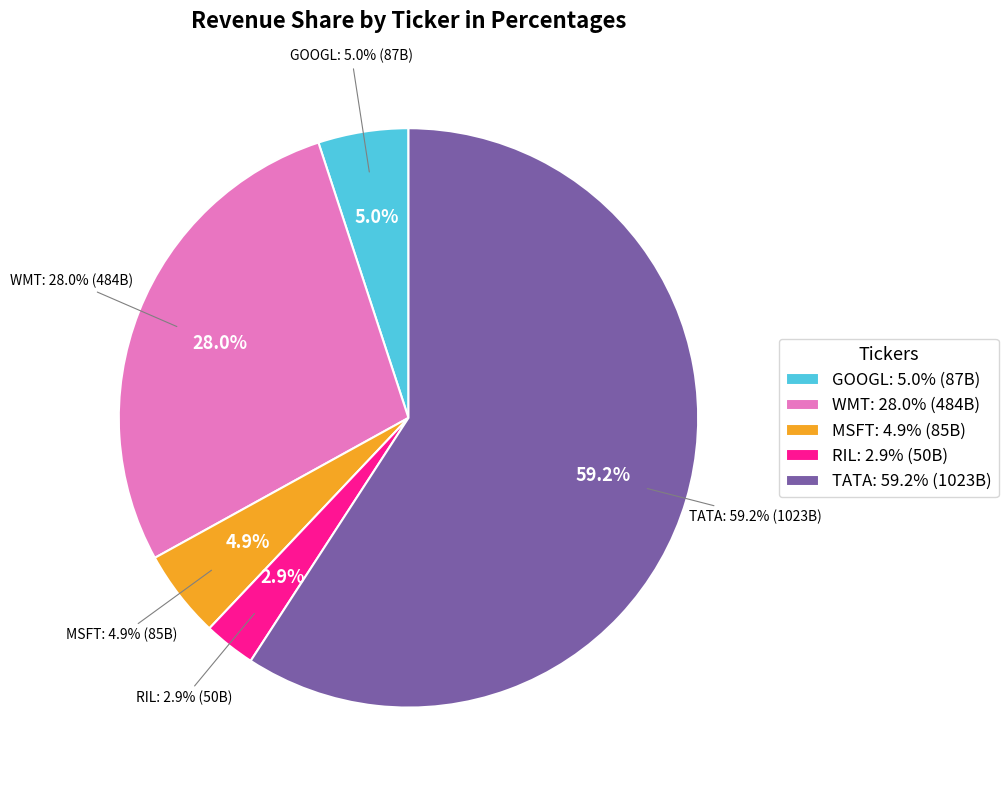

Is it true that MSFT is 5% of the pie?

True